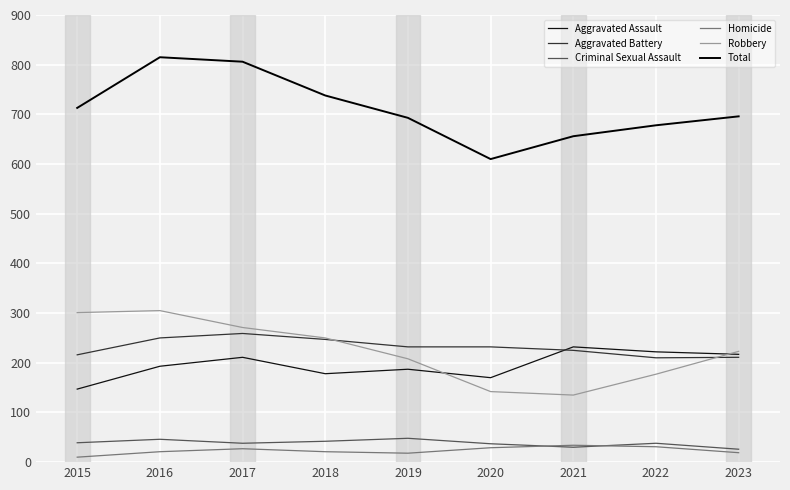

List the labels in order of Aggravated Battery value, largest first.

2017, 2016, 2018, 2019, 2020, 2021, 2015, 2023, 2022